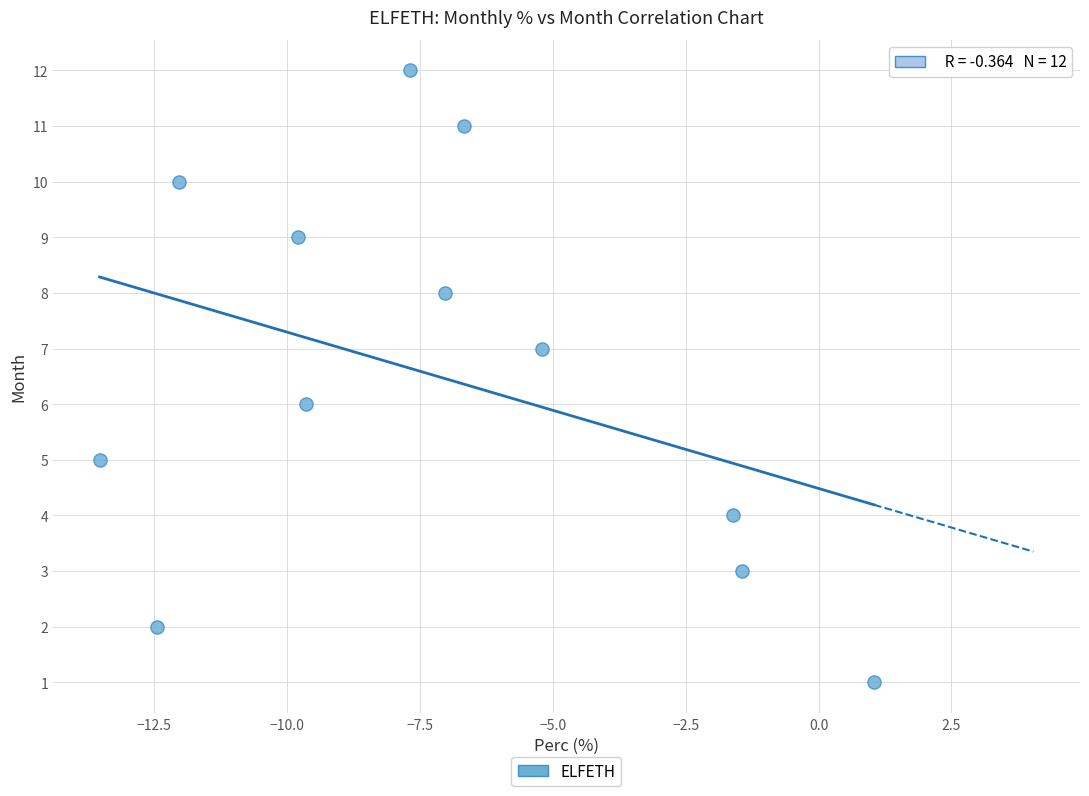

What is the range of Y values (max minus min)?

11